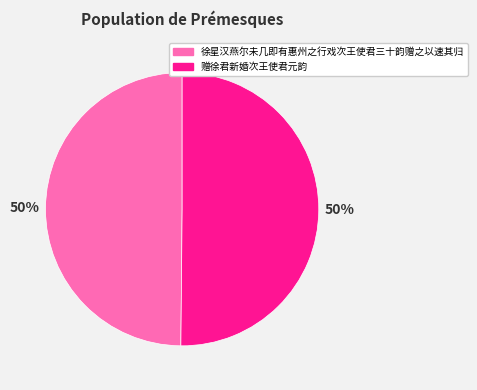

To the nearest percent, what portion does 徐星汉燕尔未几即有惠州之行戏次王使君三十韵赠之以速其归 represent?

50%